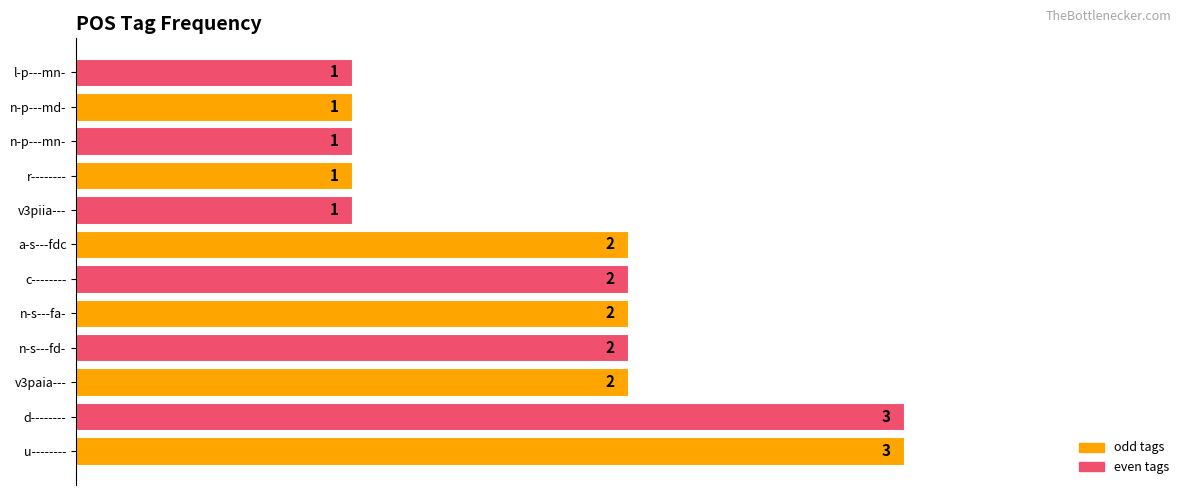

Which has a higher value, r-------- or u--------?

u--------